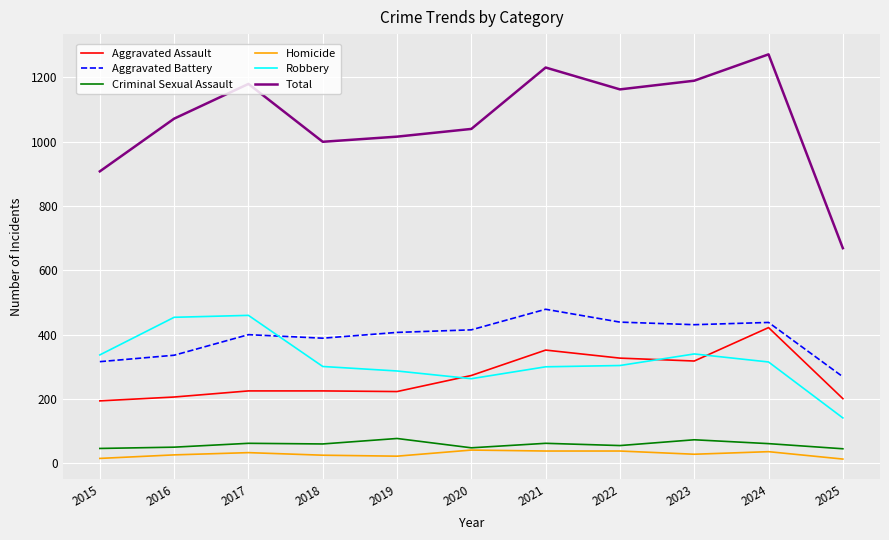

What is the maximum value shown in the chart?

1272